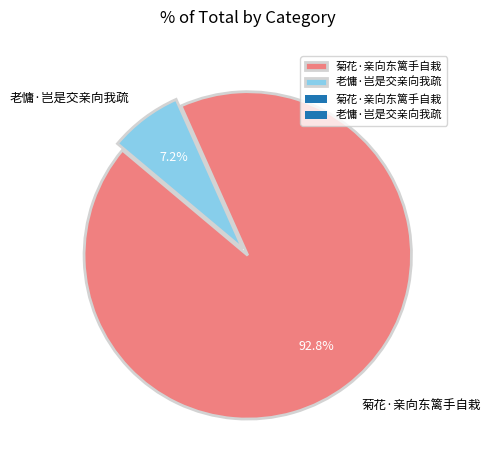

To the nearest percent, what percentage of the pie is 老慵·岂是交亲向我疏?

7%